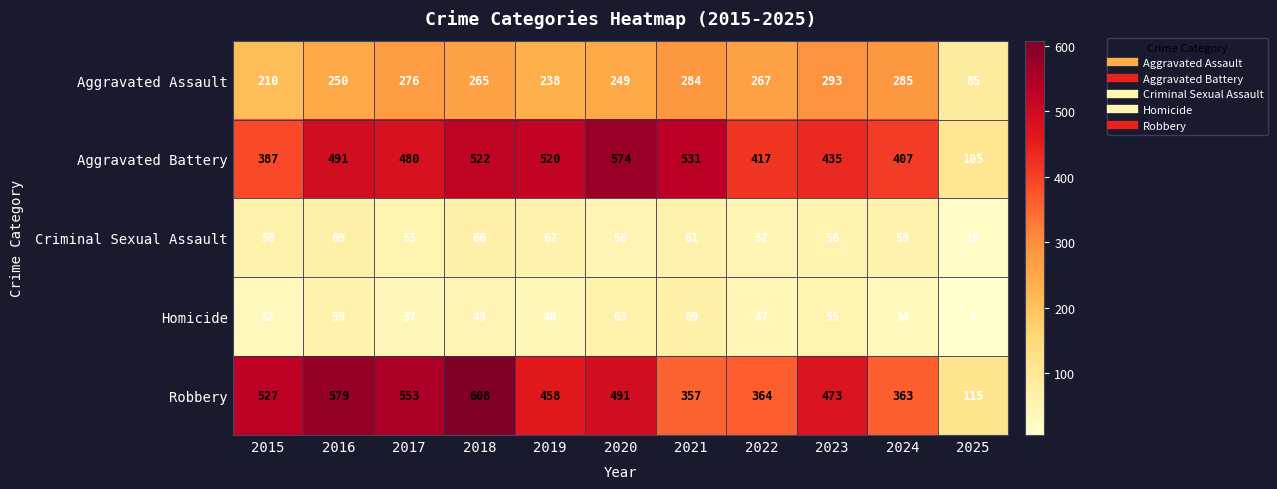

What is the spread (max minus min) of values at 2016?

520